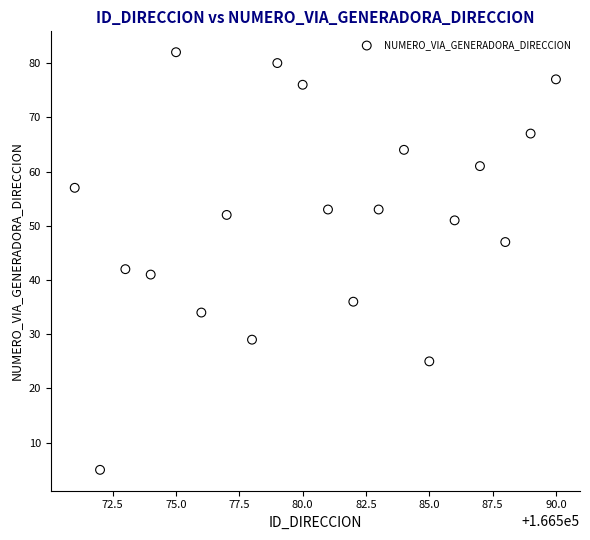

What Y value in the scatter plot is closest to 43?

42